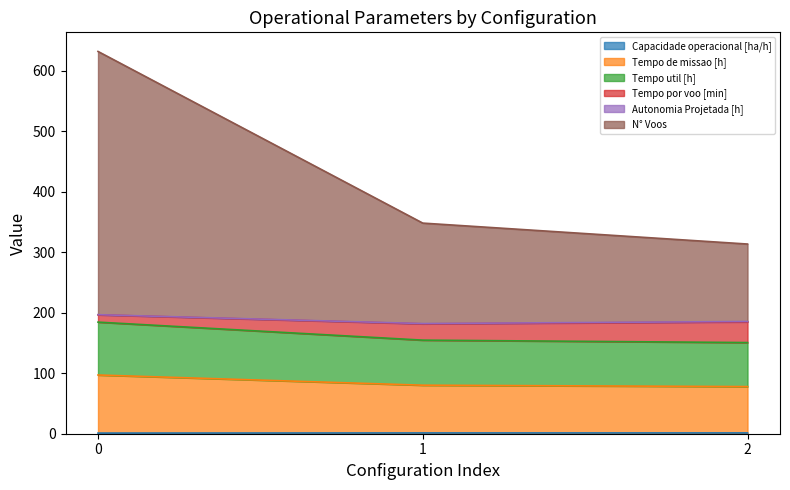

What is the average value of the Tempo de missao [h] series?

85.0